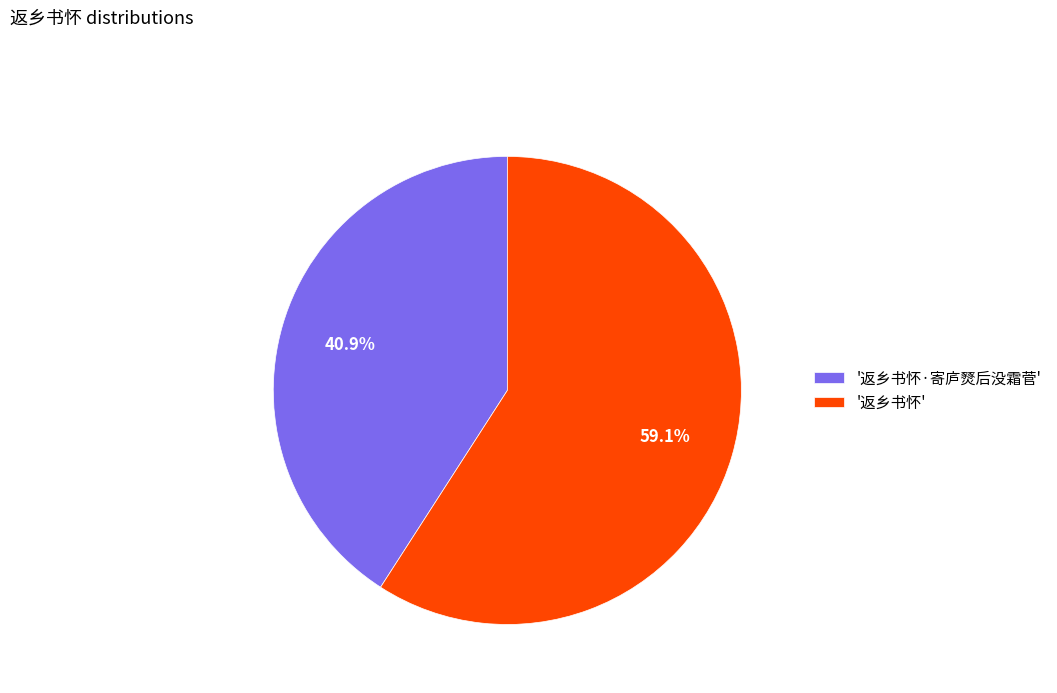

What is the majority slice?

'返乡书怀'